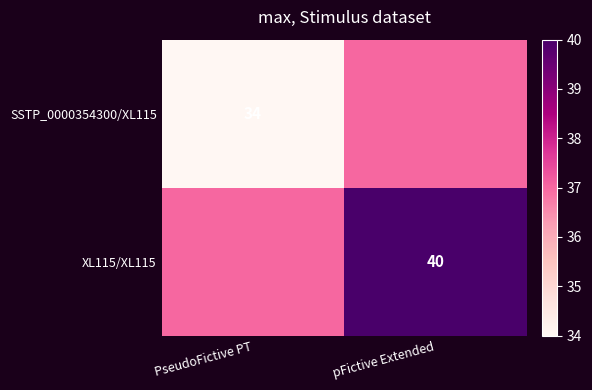

Is it true that XL115/XL115 equals 15 at pFictive Extended?

False